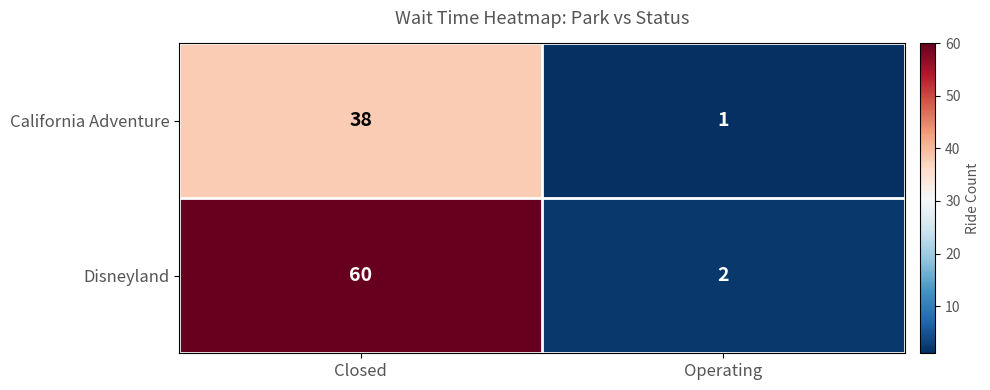

Reading left to right, extract all data points from this chart.

California Adventure: 38	1
Disneyland: 60	2